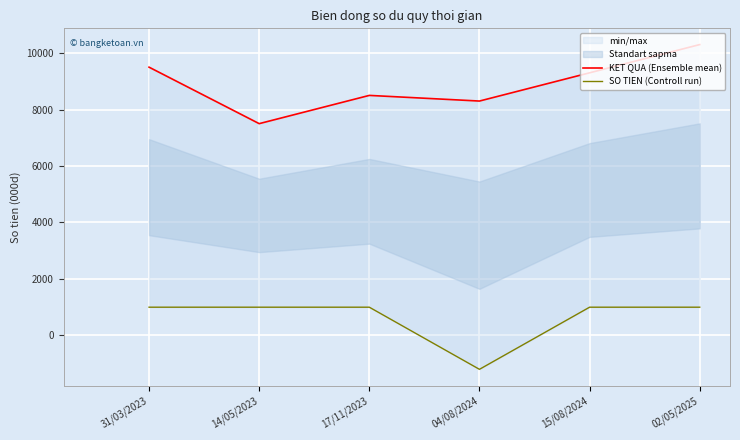

What is the value of the SO TIEN (Controll run) point at the 1st from the left?

1000